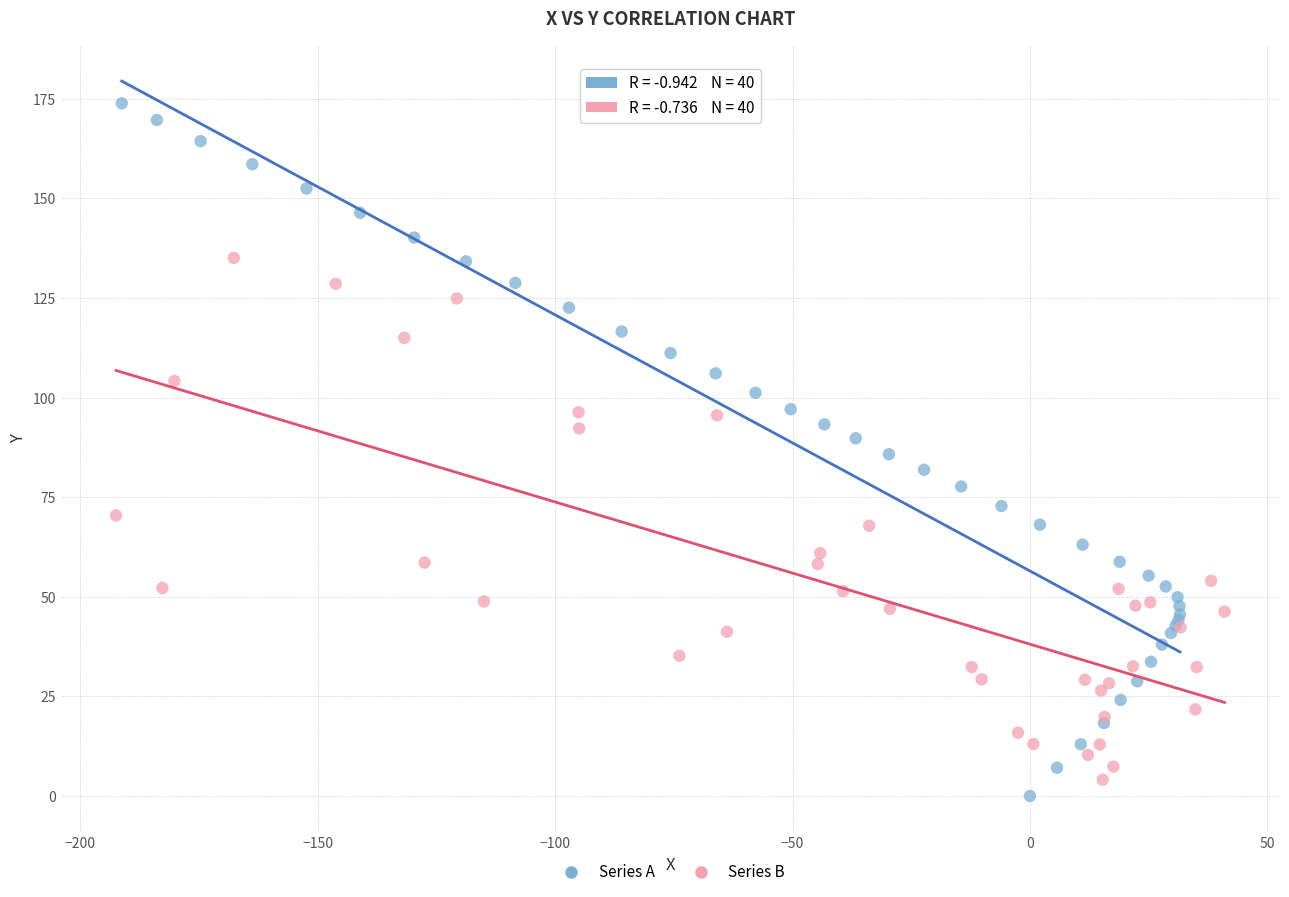

Which series reaches the maximum Y coordinate?

Series A